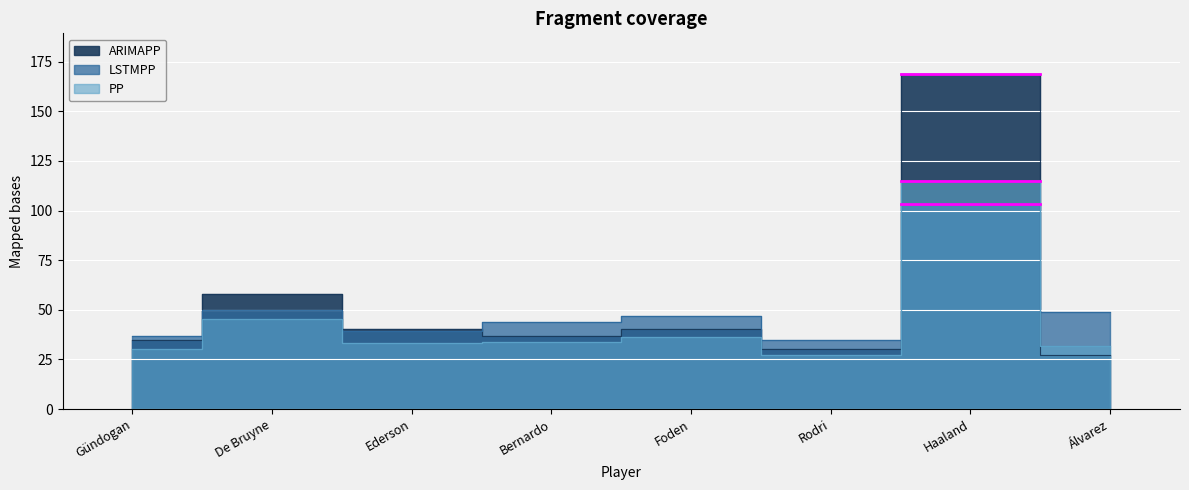

The value of PP at Foden is 49.8. True or false?

False